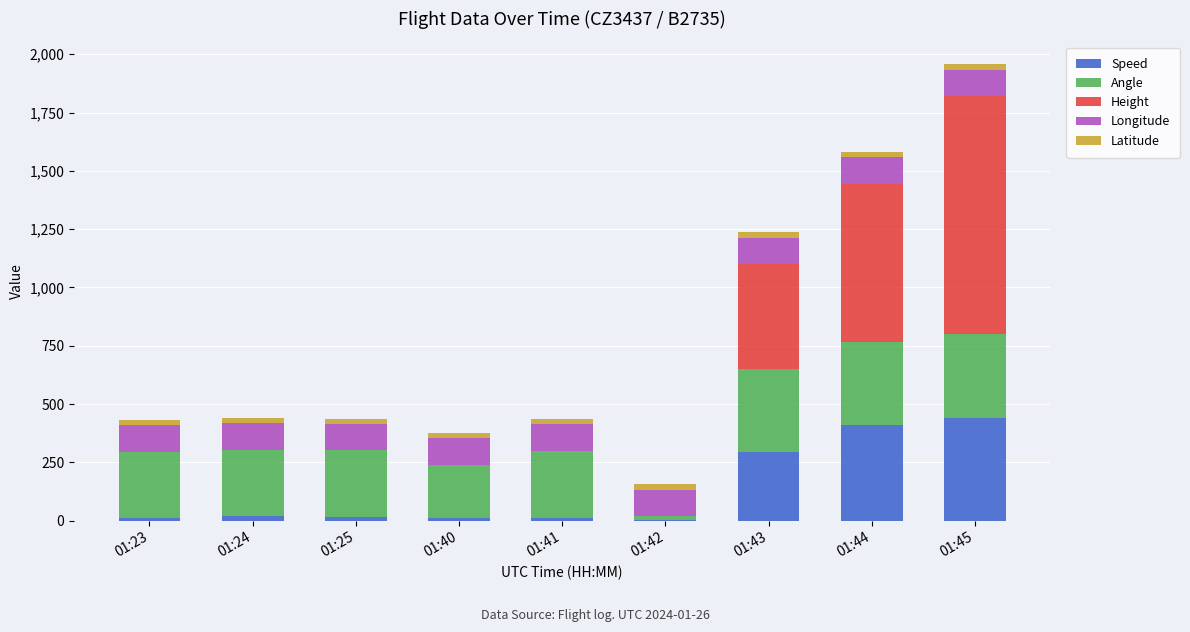

What is the maximum value for Speed?

440.8